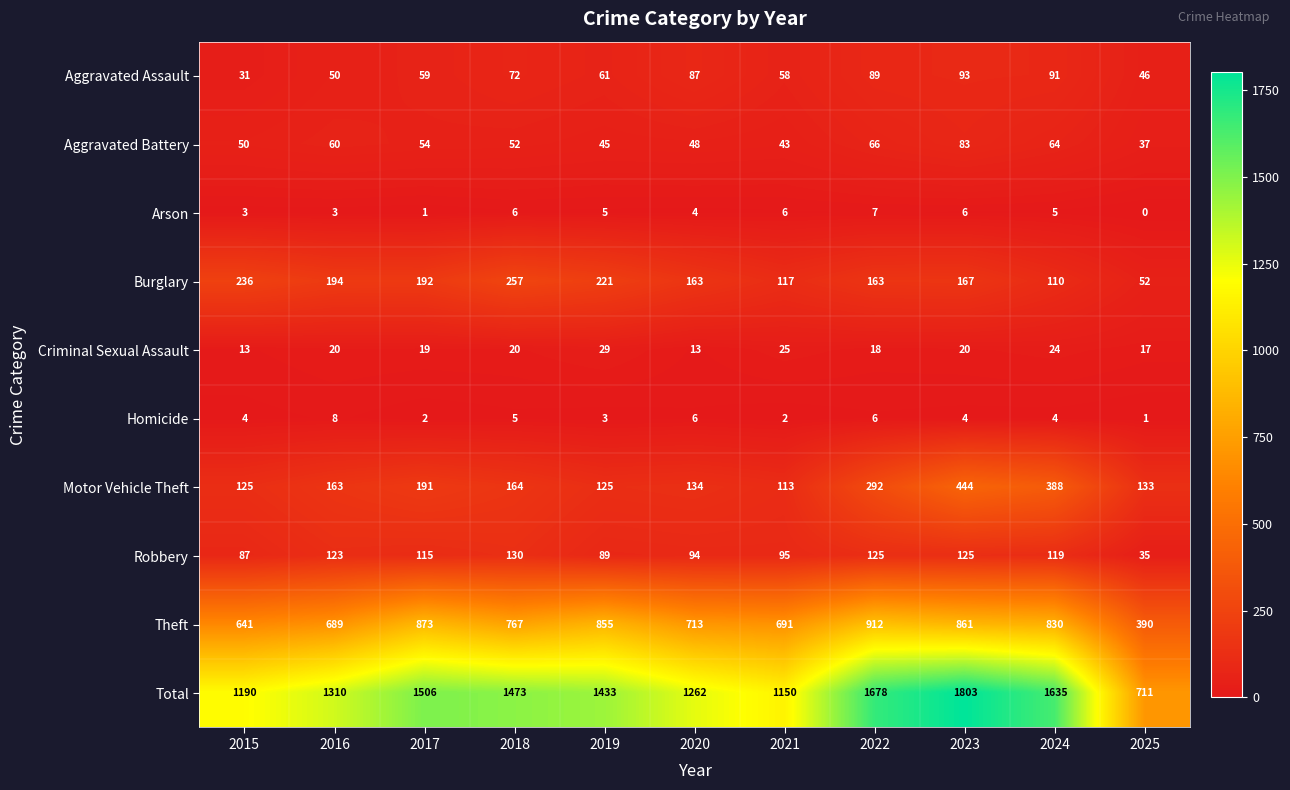

Where is Total nearest to the value 1257?

2020